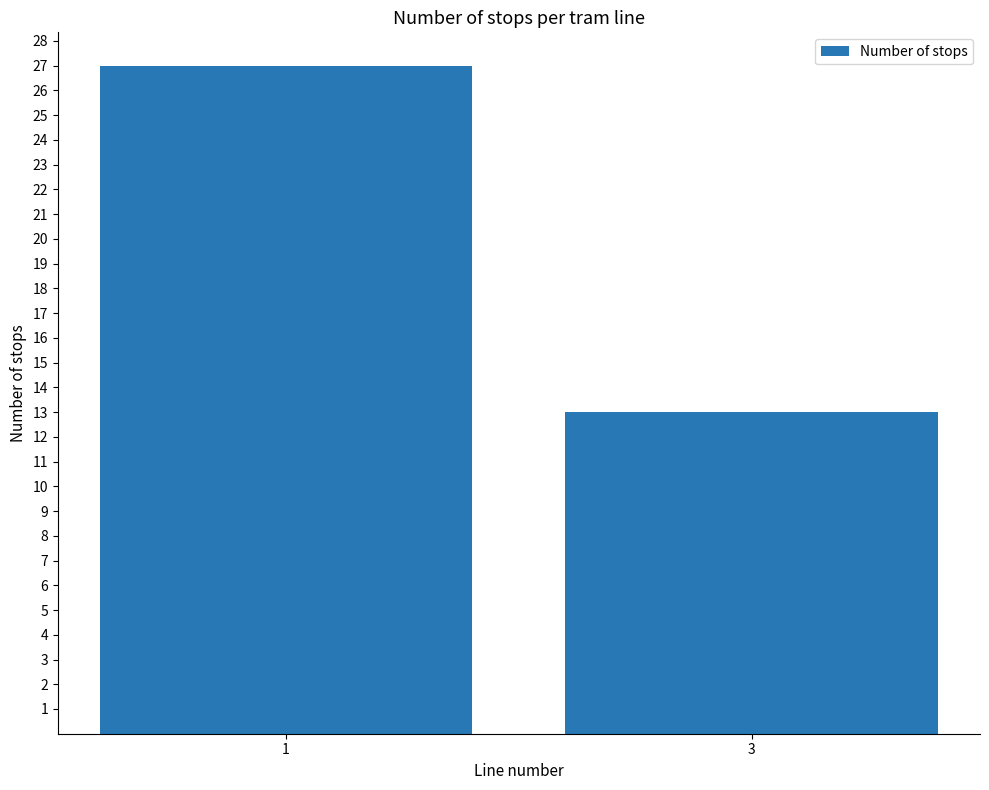

What is the minimum value shown in the chart?

13